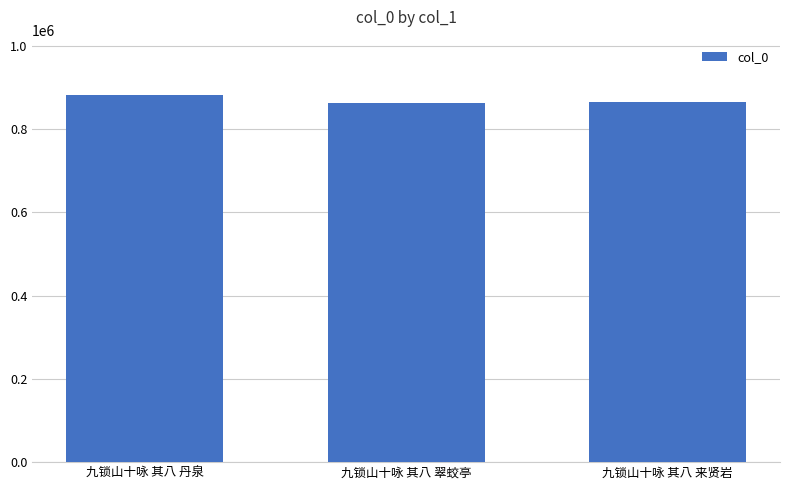

The chart shows a value of 881869 at 九锁山十咏 其八 丹泉. True or false?

True